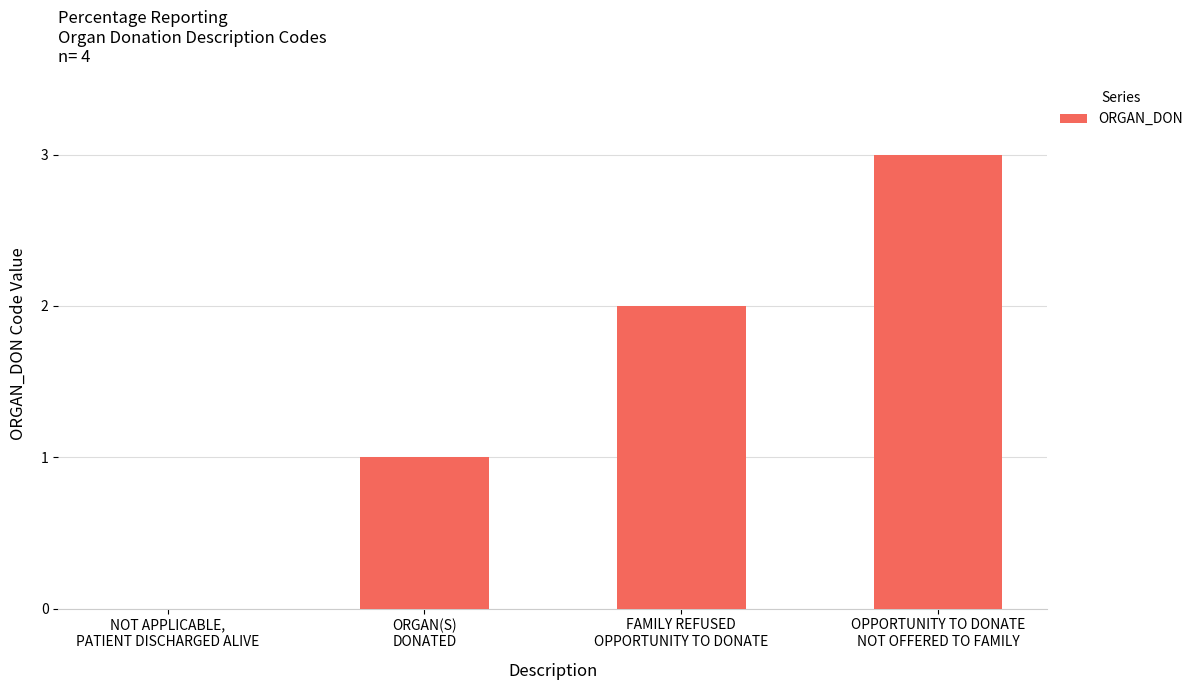

What value does the data have at FAMILY REFUSED
OPPORTUNITY TO DONATE?

2